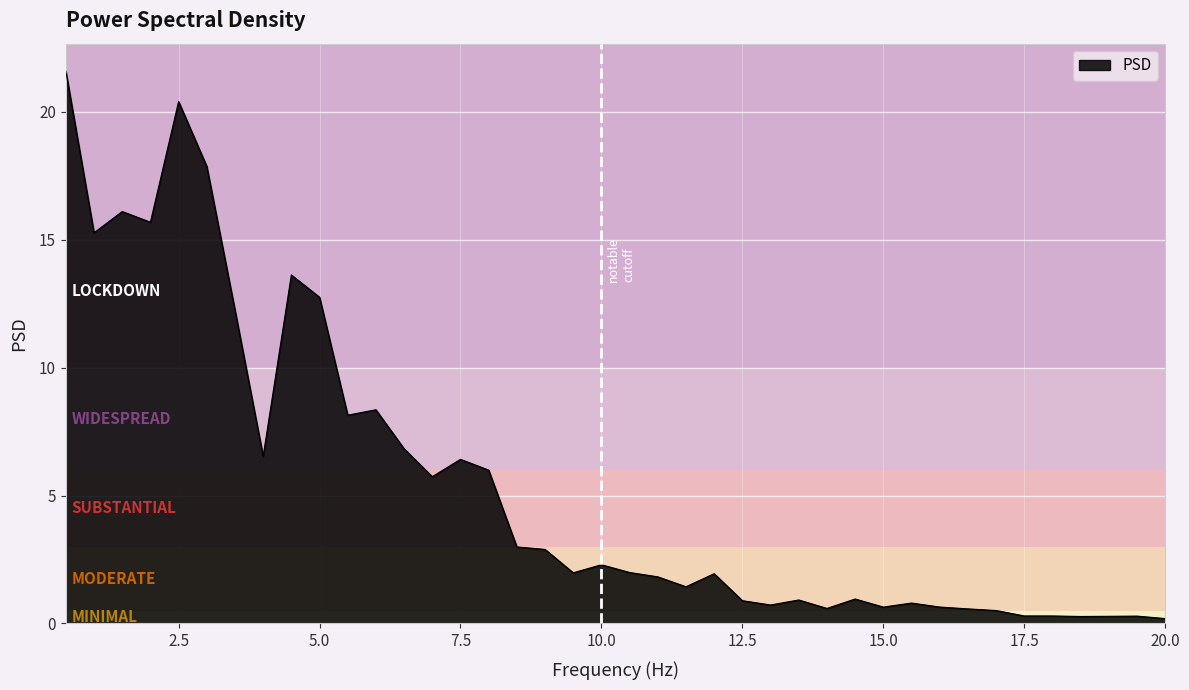

True or false: the data has more than 0 interior local peaks.

True